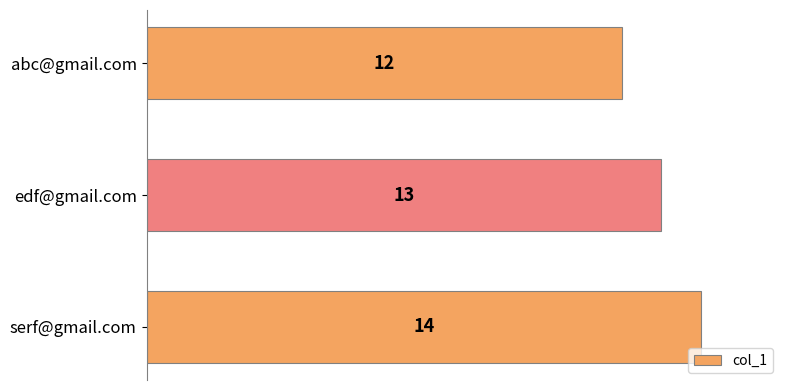

What is the sum of all values?

39